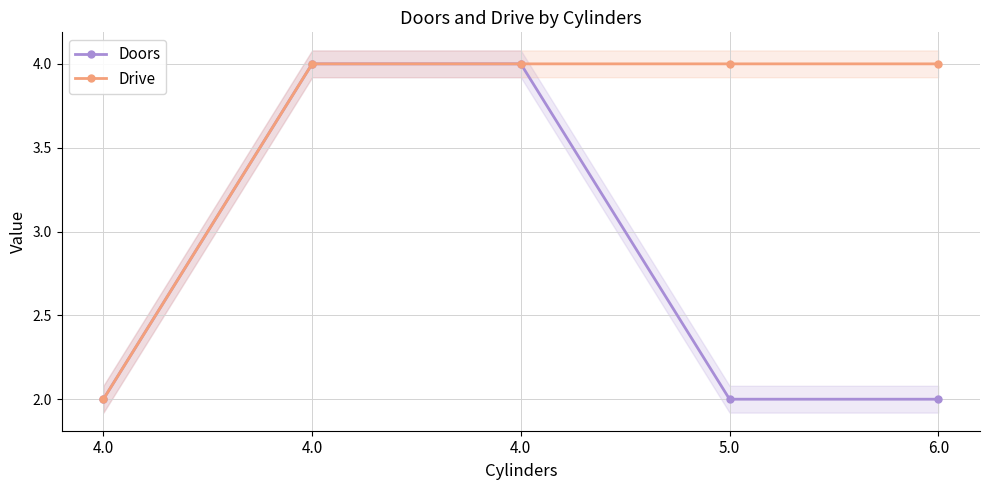

True or false: Drive and Doors intersect in this chart.

False